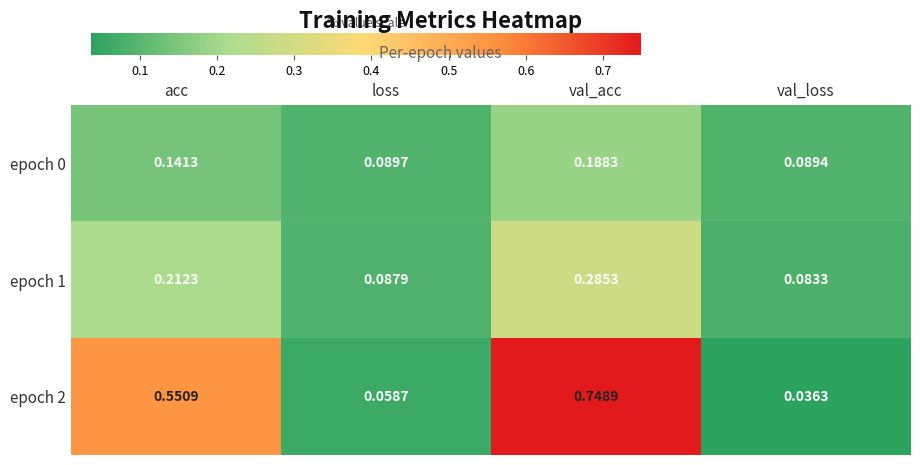

At which category is the sum across all series the highest?

val_acc